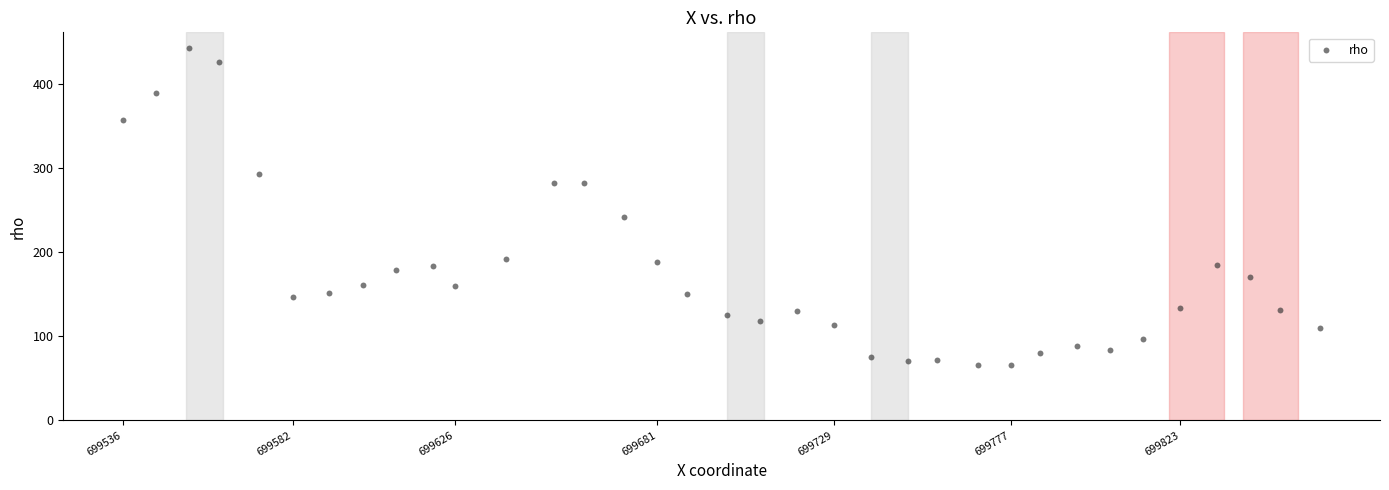

What is the range of Y values (max minus min)?

376